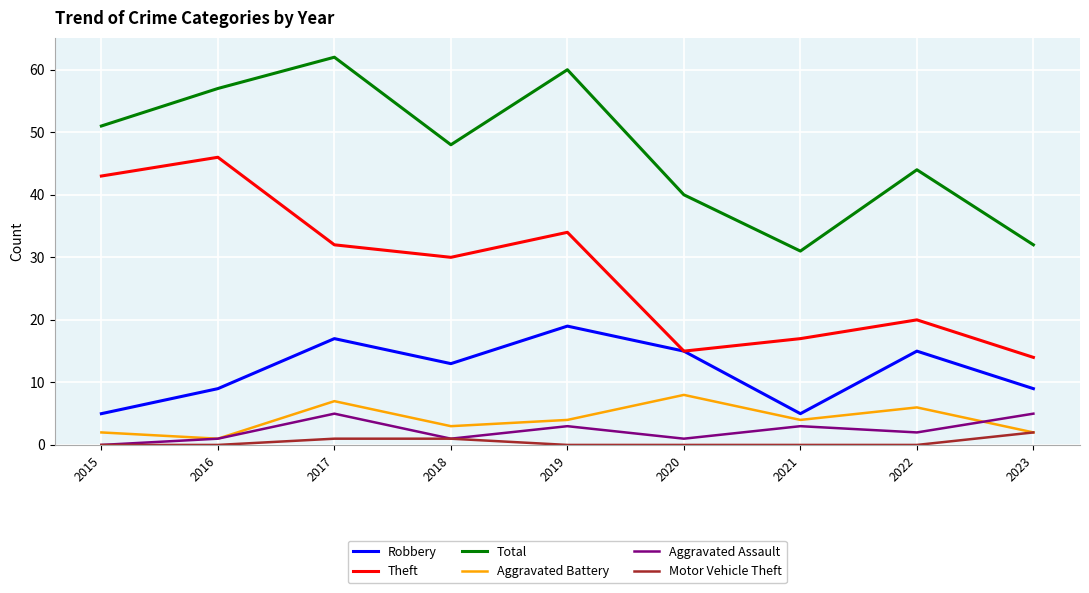

Which label corresponds to the largest value in the chart?

2017